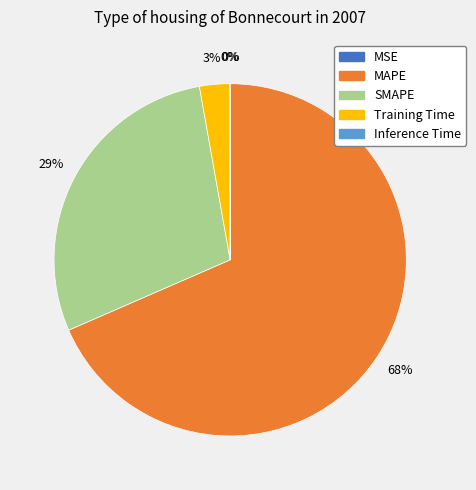

Which slice is the largest?

MAPE